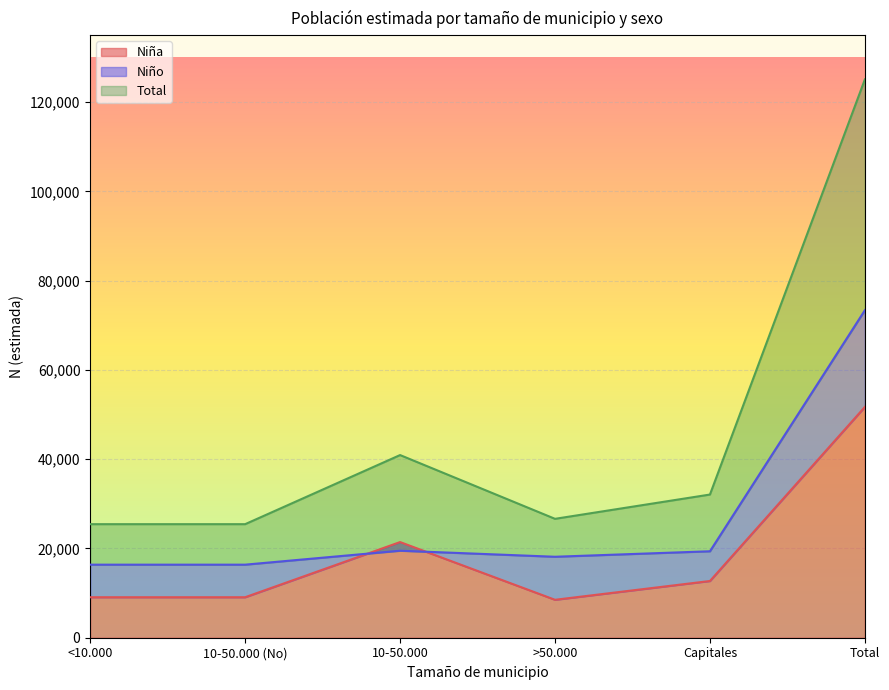

Which series has the largest range (max minus min)?

Total N (estimada)